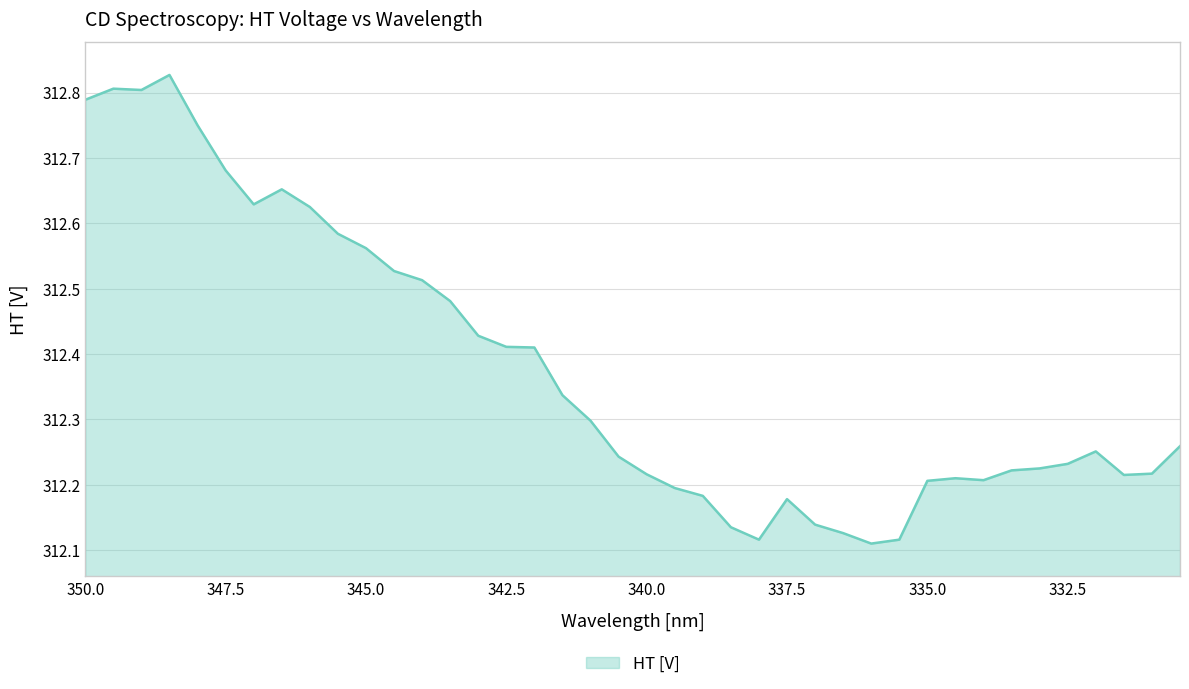

What is the minimum value shown in the chart?

312.1